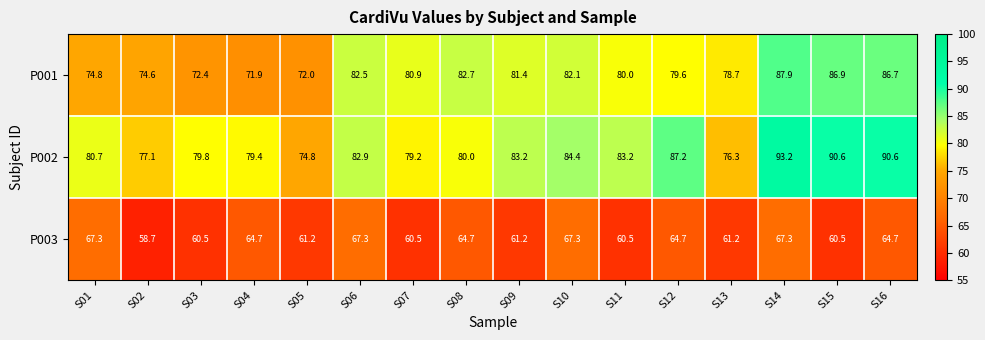

How many series are shown in this chart?

3